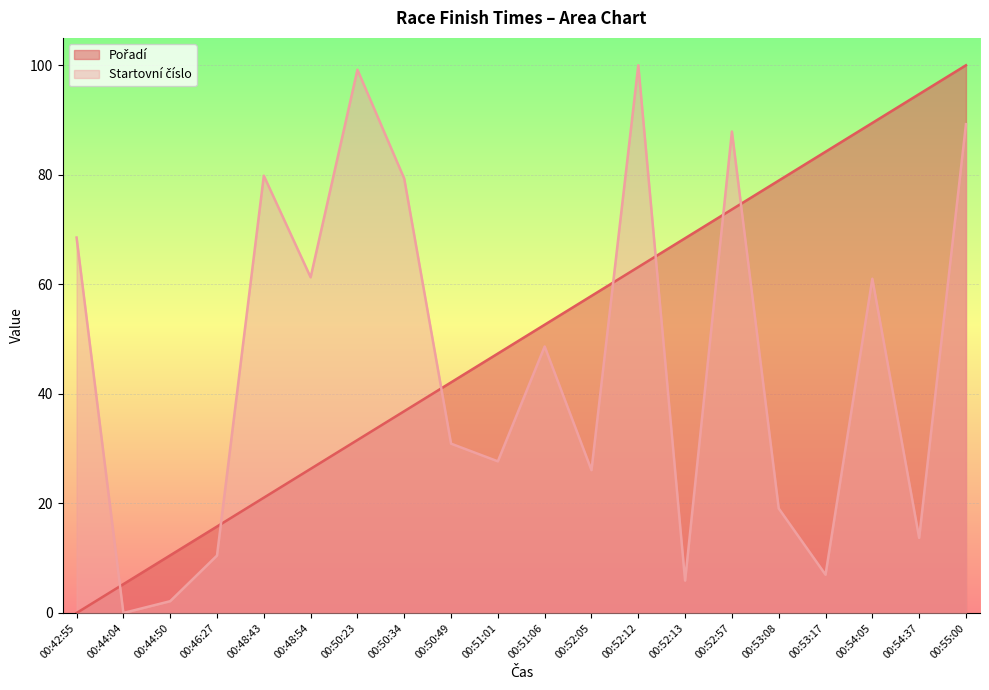

How many lines are shown in the chart?

2